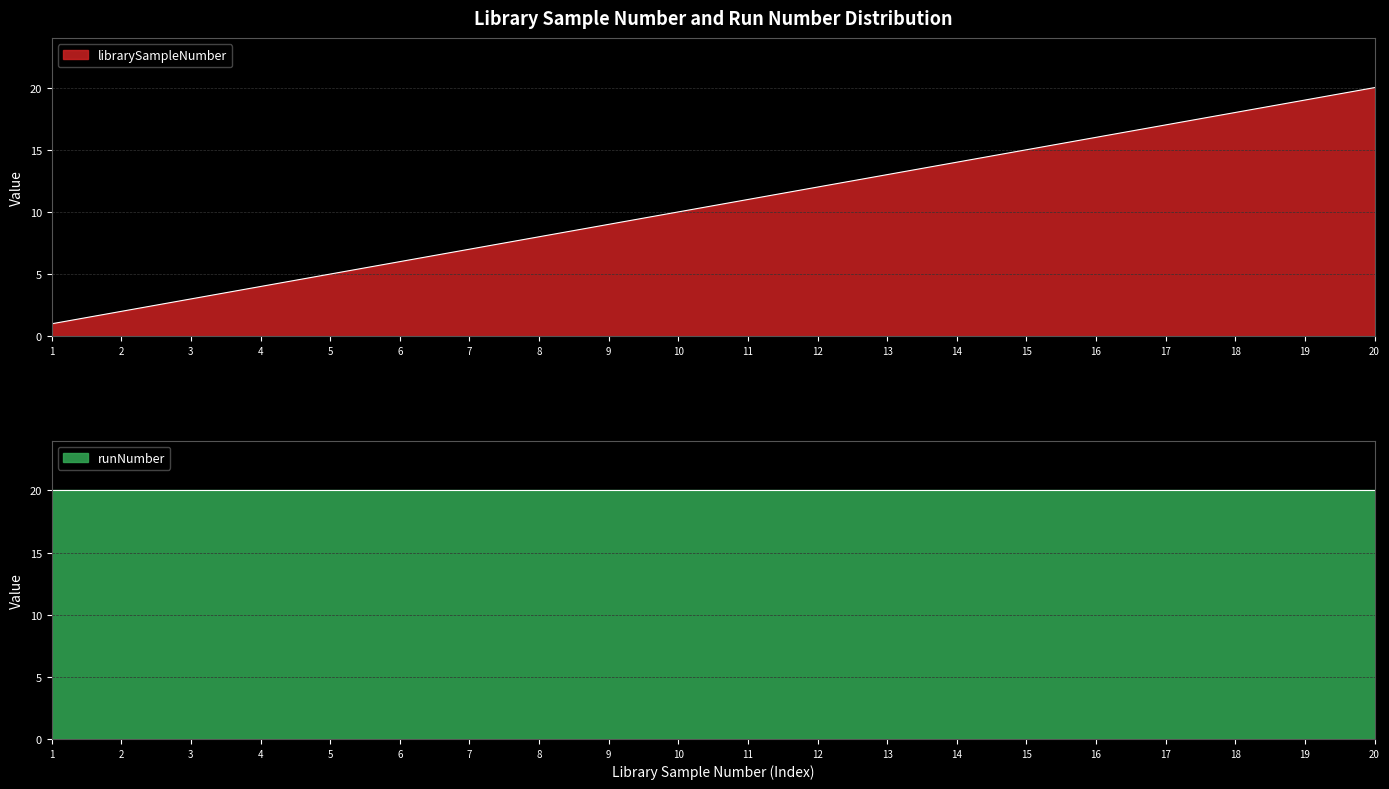

At which label does the data first exceed 11?

12